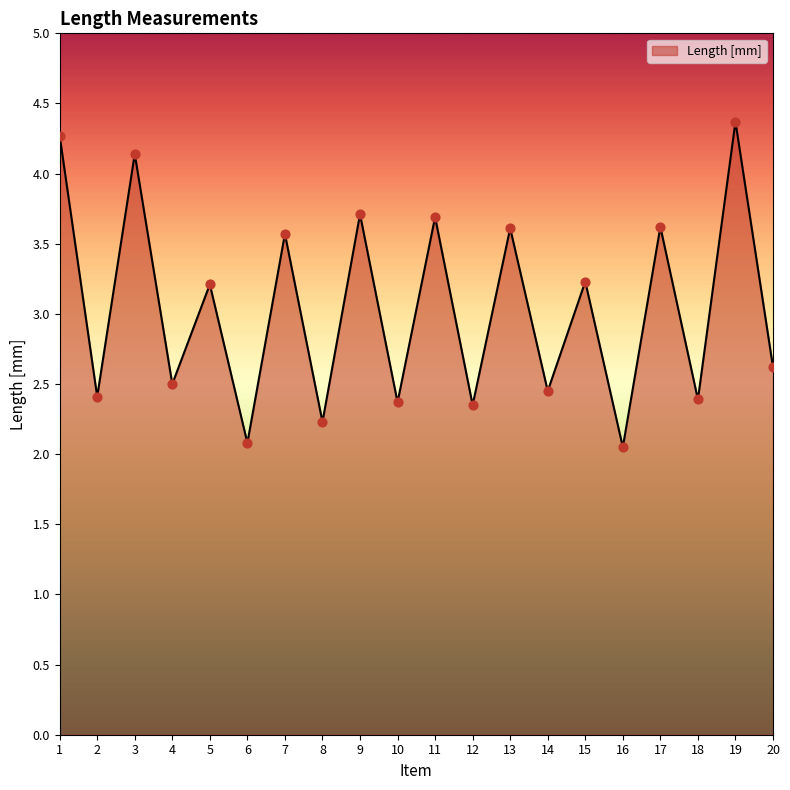

What is the change in value from 2 to 17?

+1.2